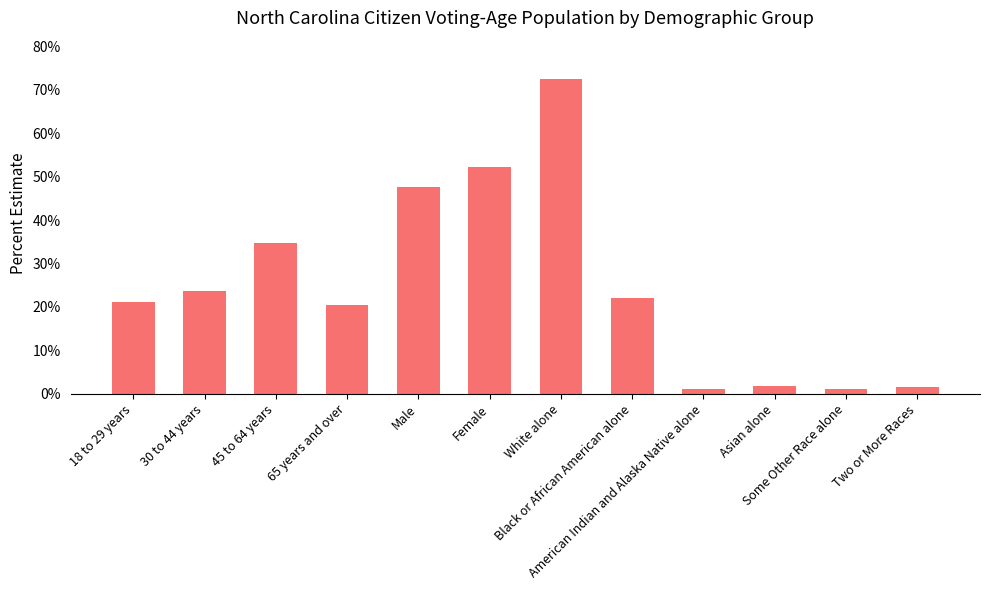

List the labels in order of value, smallest first.

Some Other Race alone, American Indian and Alaska Native alone, Two or More Races, Asian alone, 65 years and over, 18 to 29 years, Black or African American alone, 30 to 44 years, 45 to 64 years, Male, Female, White alone